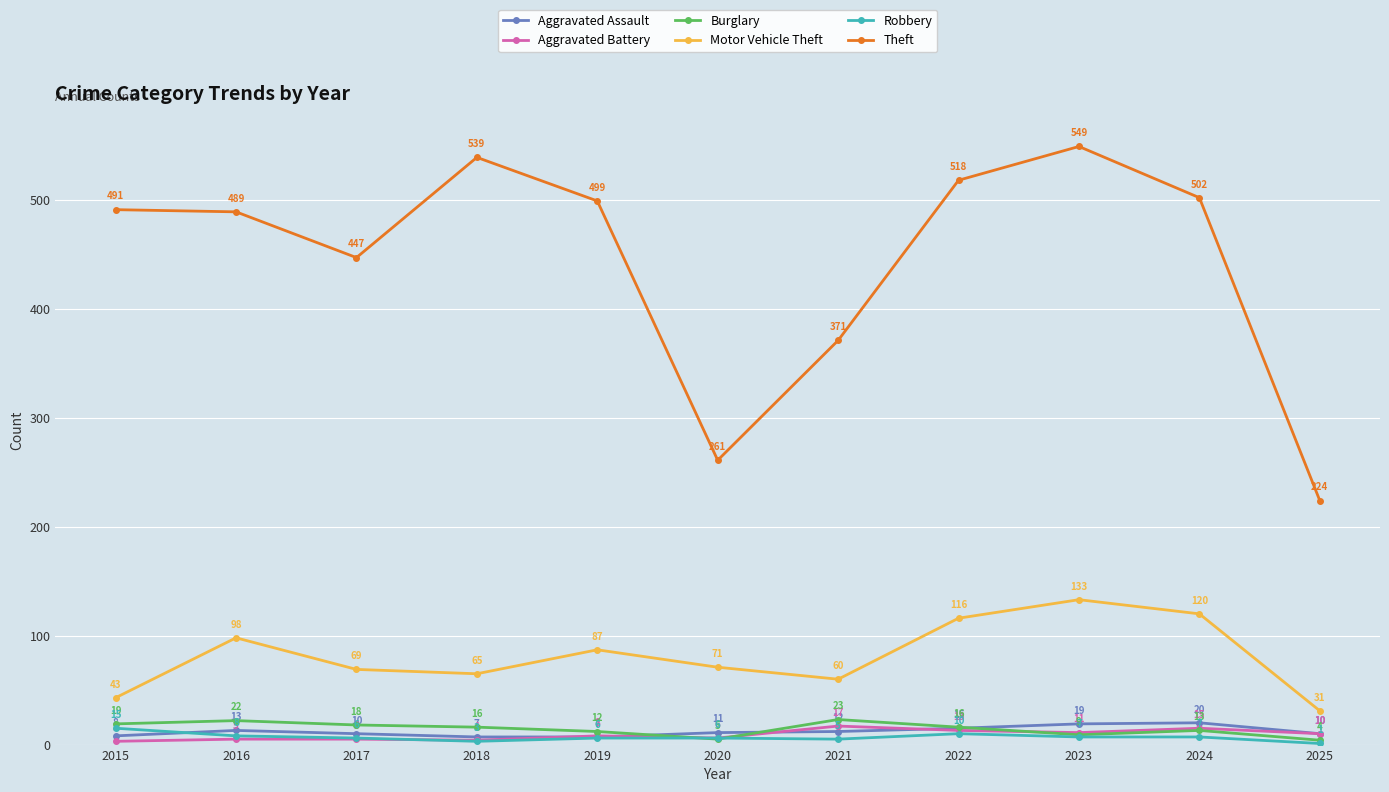

Where is Aggravated Battery nearest to the value 10?

2025